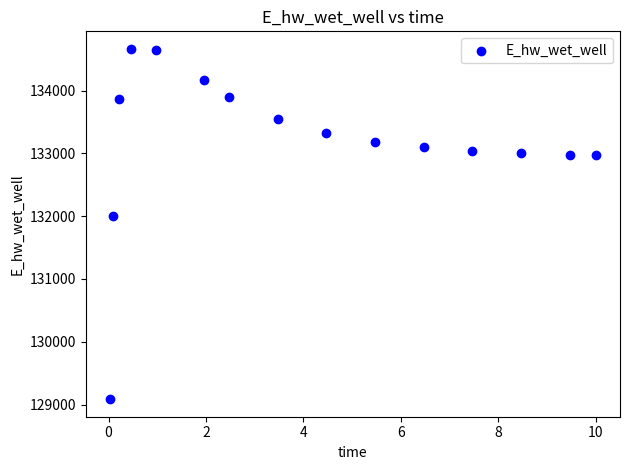

What is the range of X values (max minus min)?

10.0